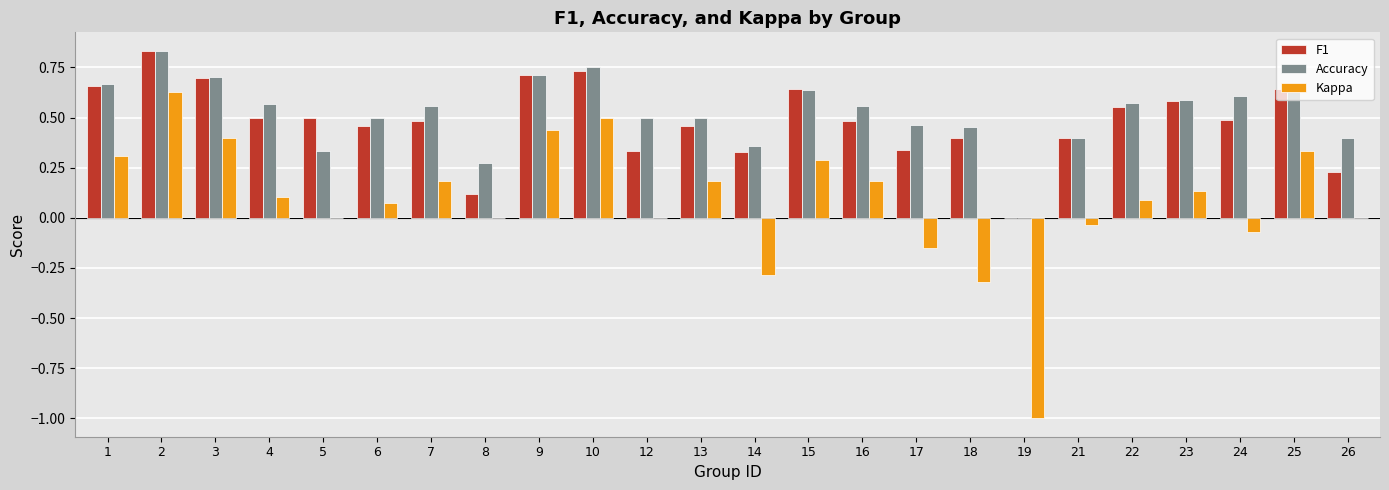

Is it true that Kappa equals -0.3 at 14?

True